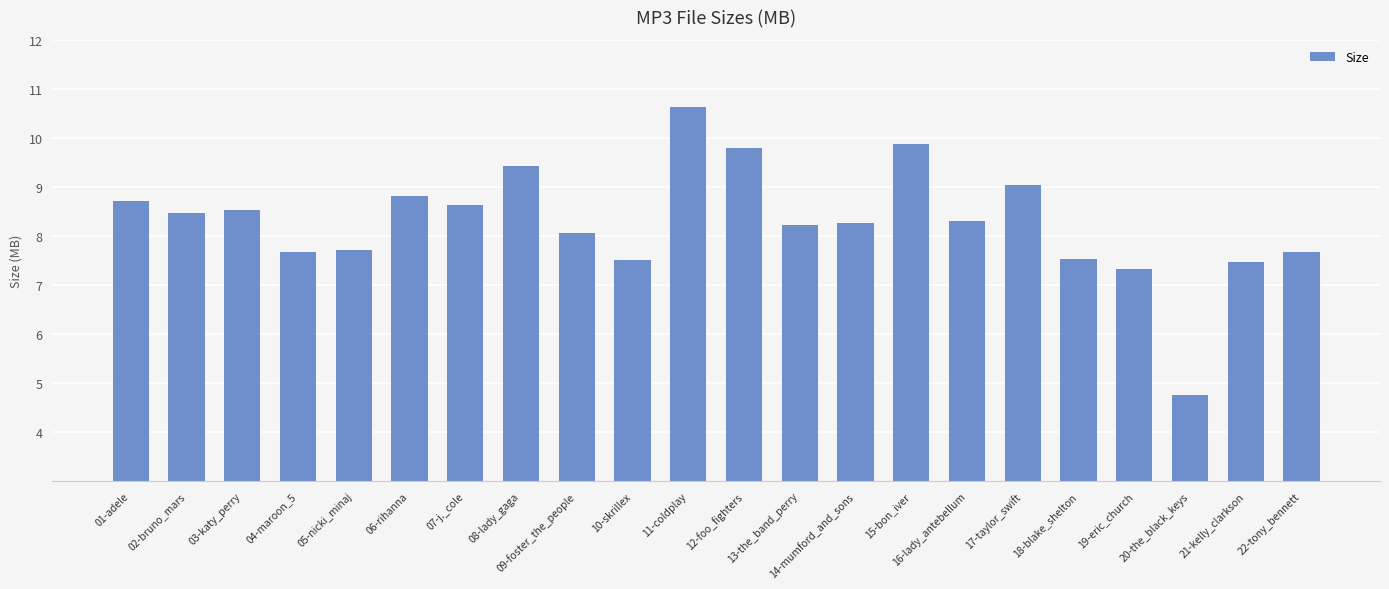

What is the change in value from 07-j._cole to 10-skrillex?

-1.1